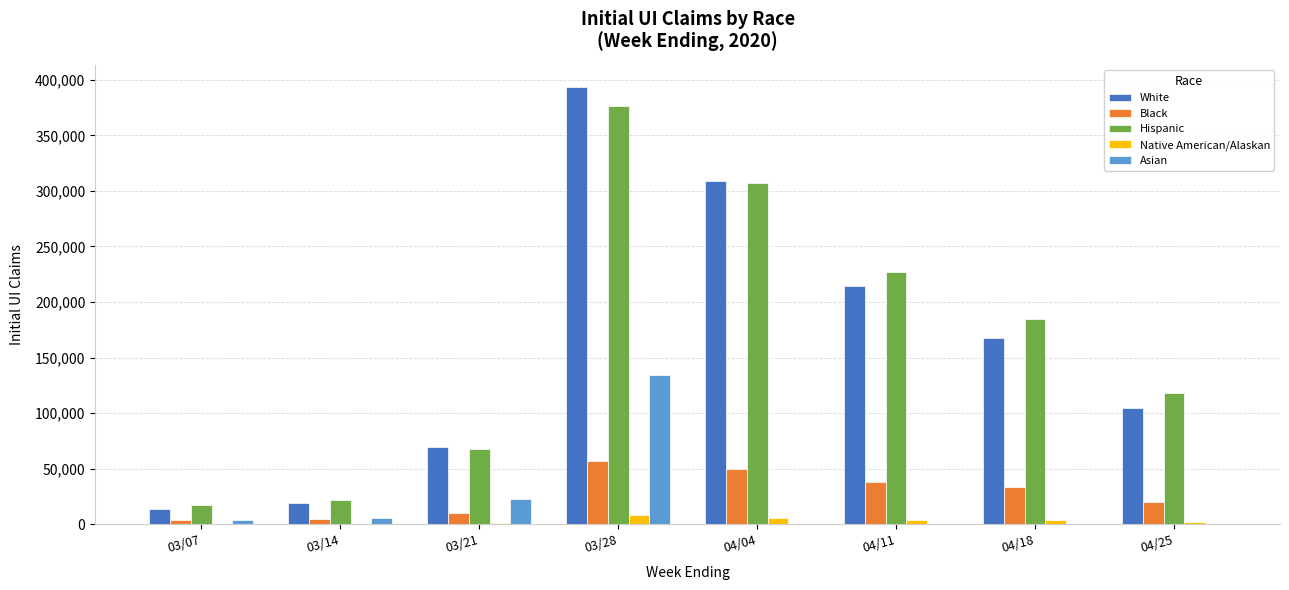

Does the chart contain stacked bars?

No